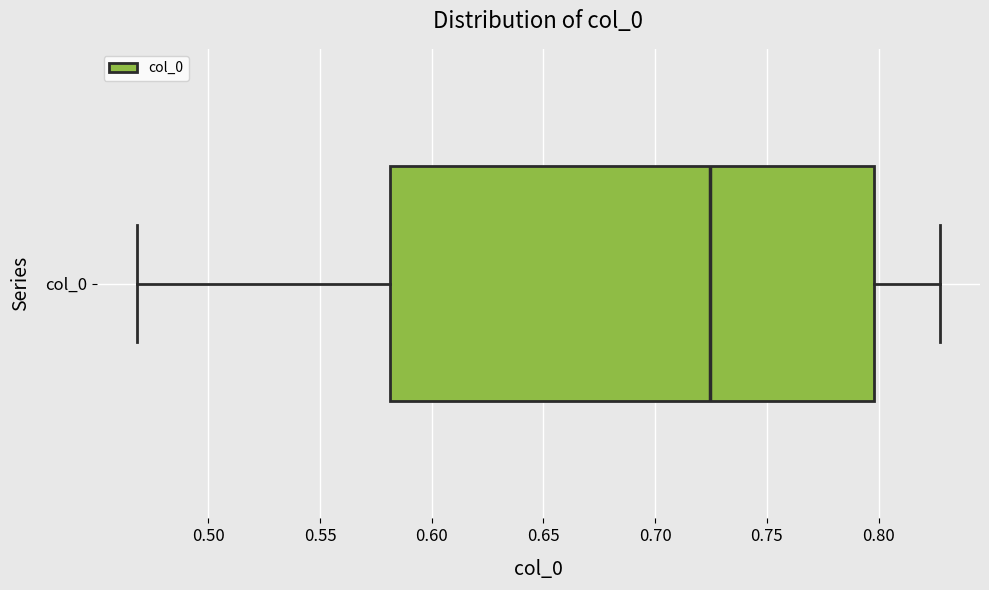

Where does the left whisker of the box for col_0 end on the x-axis? The values are not printed on the chart, so give them approximately, as read against the axis.

0.470